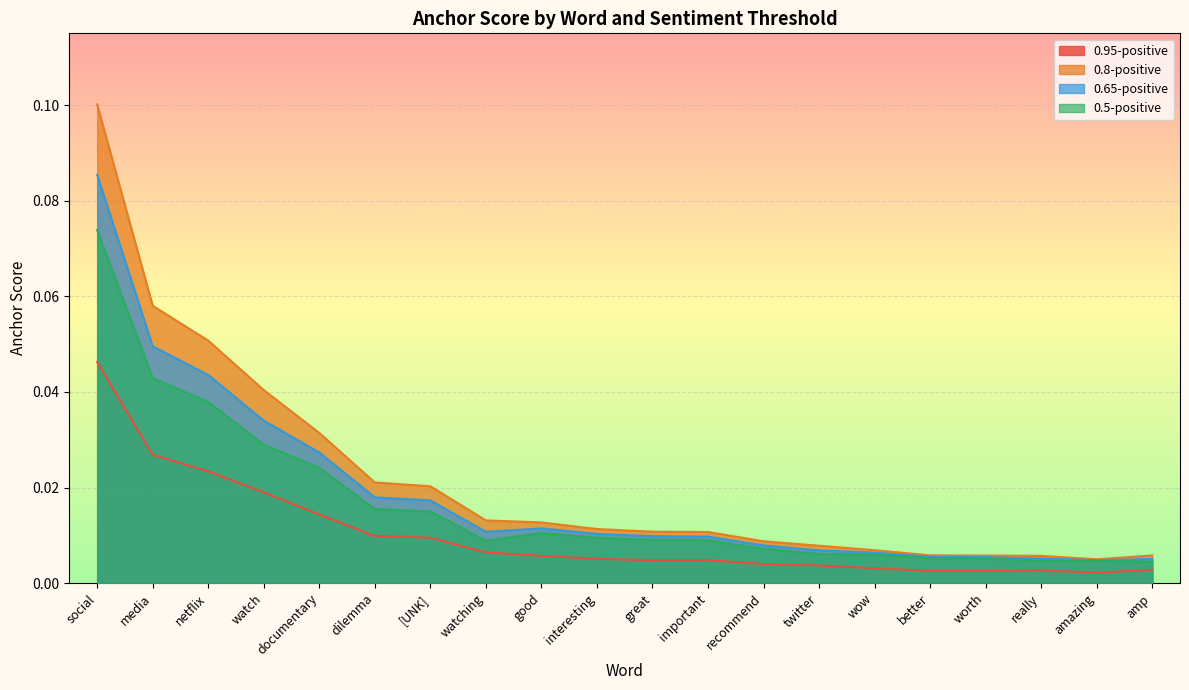

What is the maximum value shown in the chart?

0.1